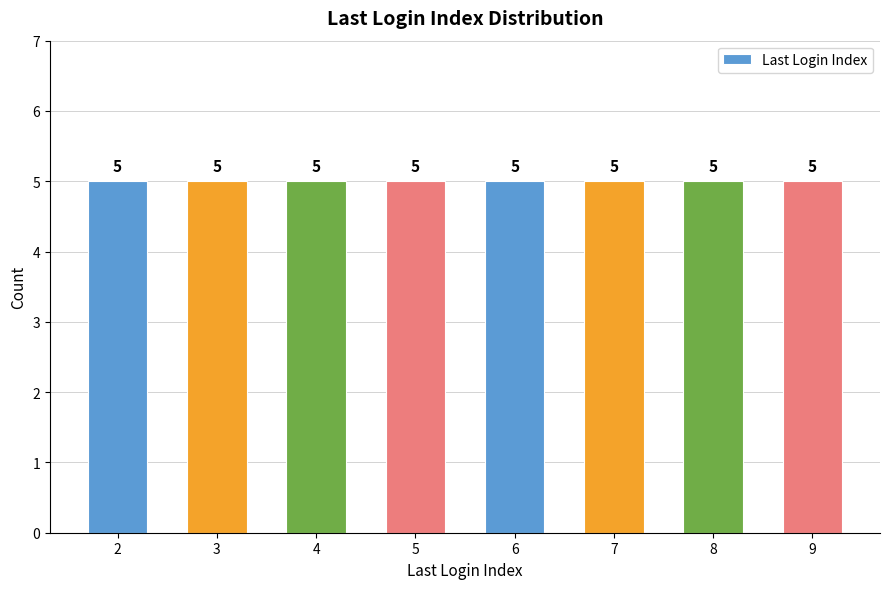

Where is the data nearest to the value 5?

Index 4